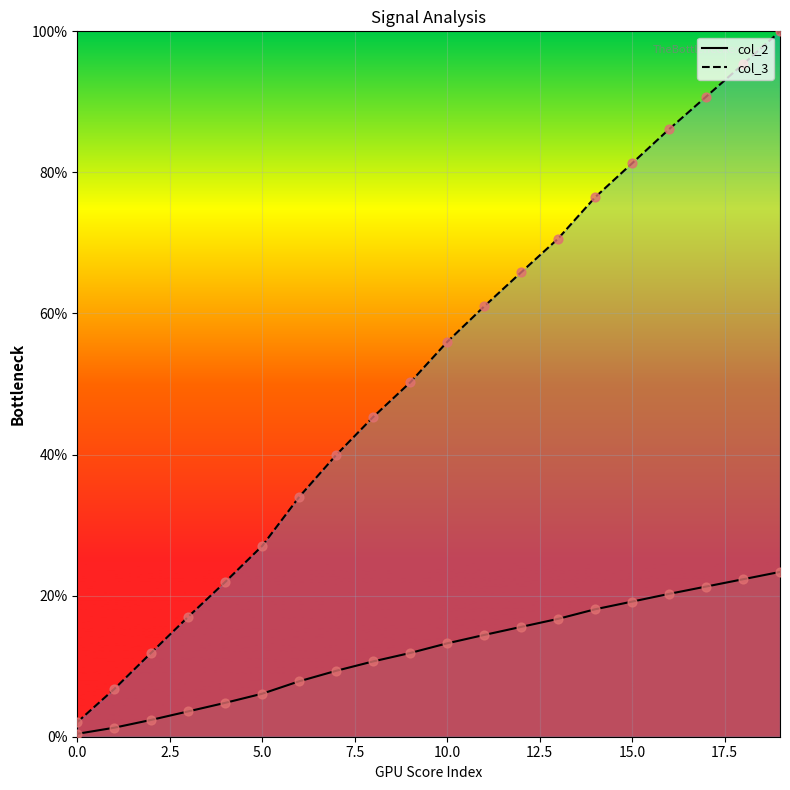

At which category is the sum across all series the highest?

19